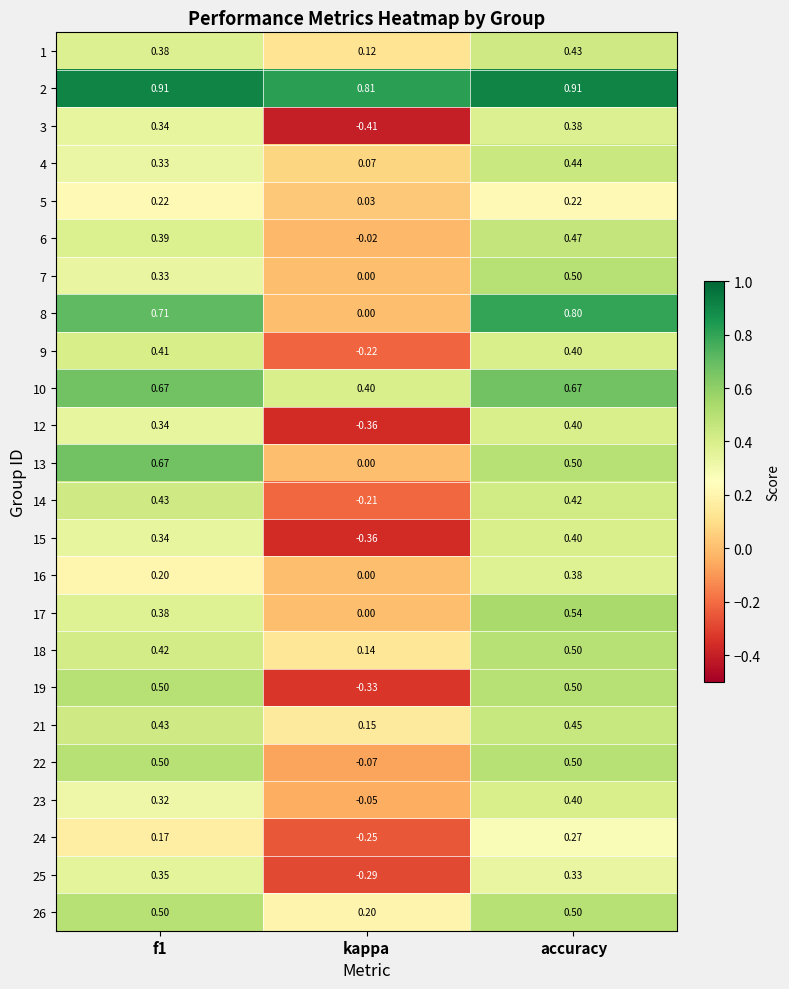

At how many categories does at least one series exceed 0?

3